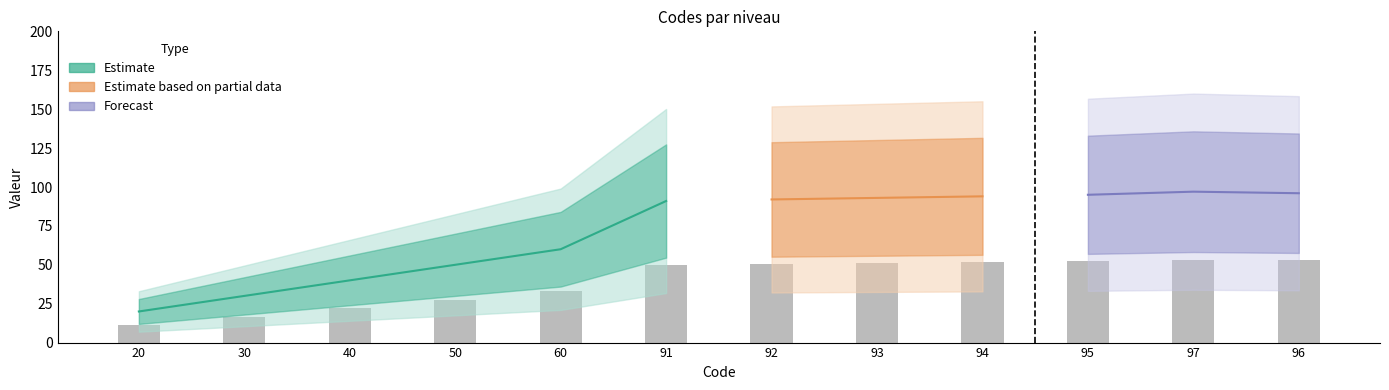

What is the label of the 5th bar from the right?

93